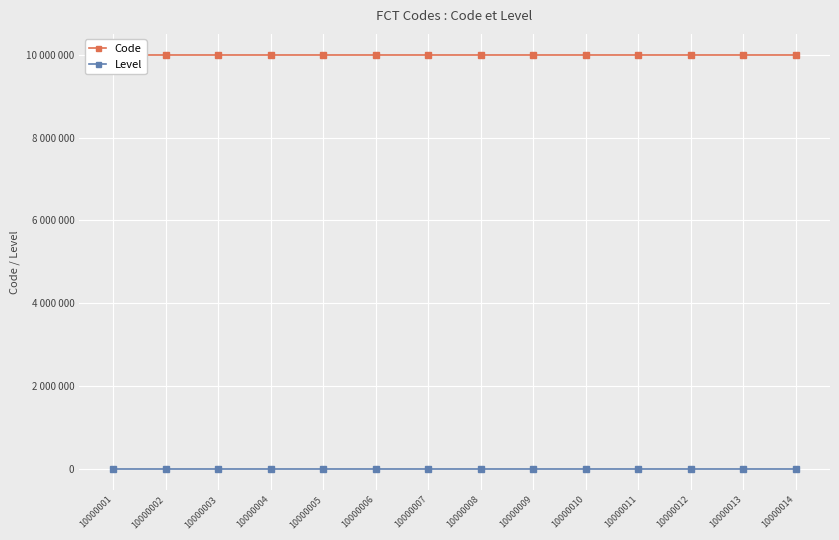

What is the value of the Level point at the 11th from the left?

1